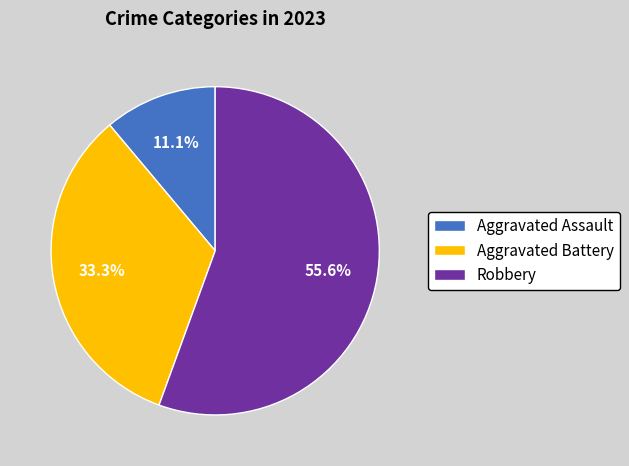

To the nearest percent, what is the combined percentage of Aggravated Assault and Aggravated Battery?

44%